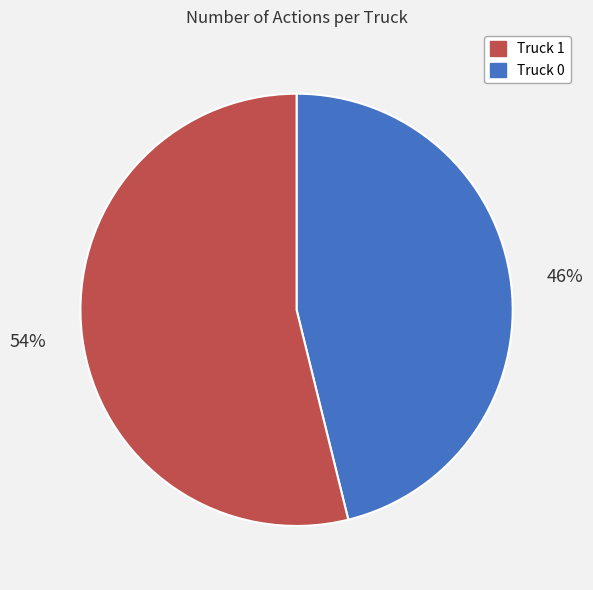

To the nearest percent, what is the difference between the largest and smallest slice percentages?

8%